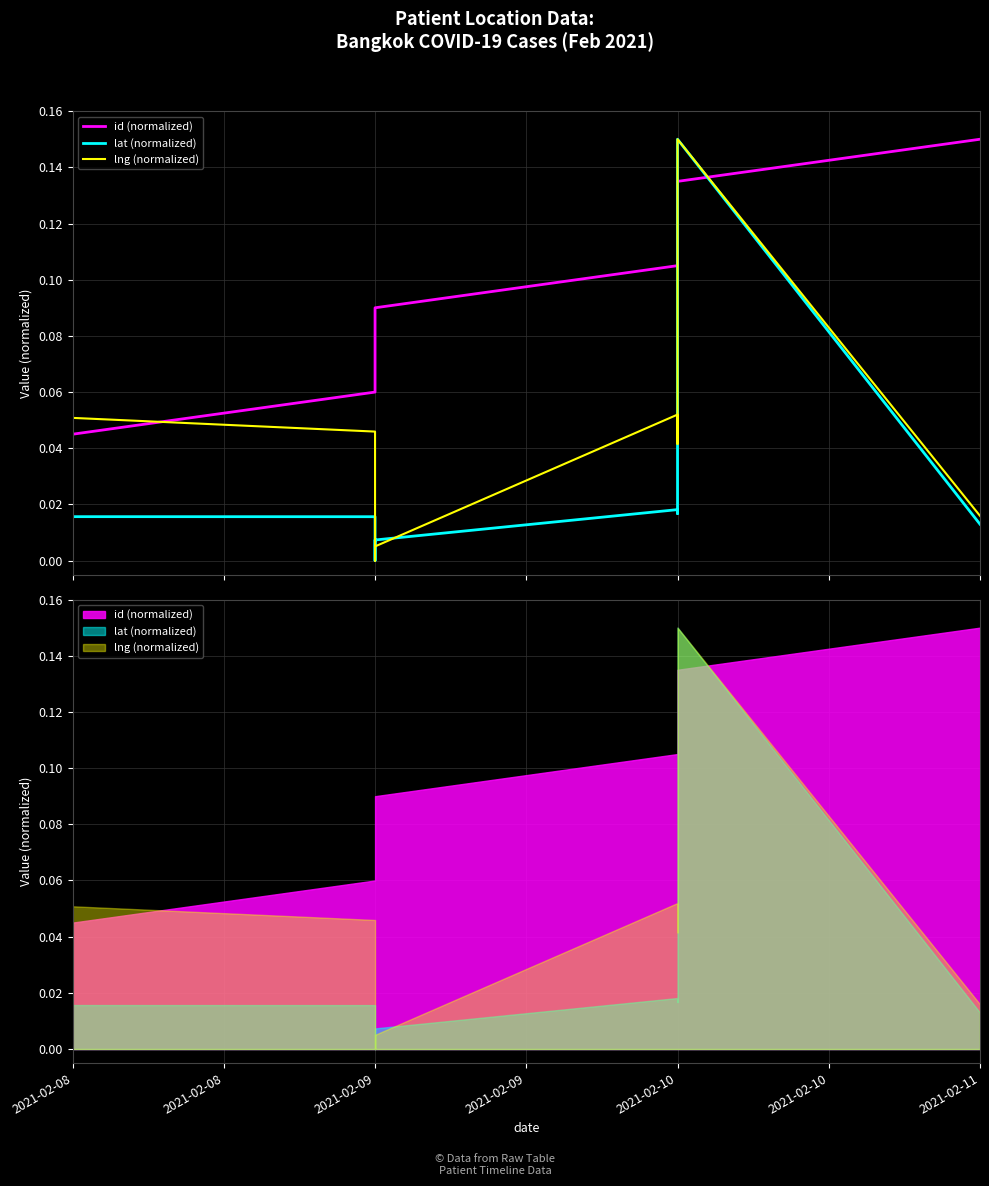

True or false: lat (normalized) has a value of 0.0 at 2021-02-08.

True